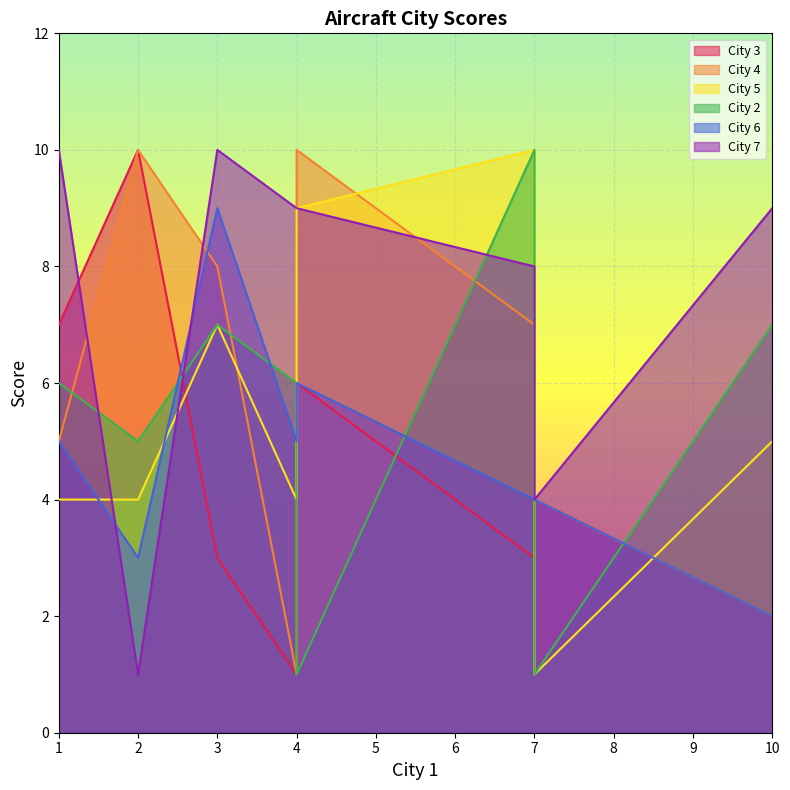

What is the approximate value of City 3 at 4?

1